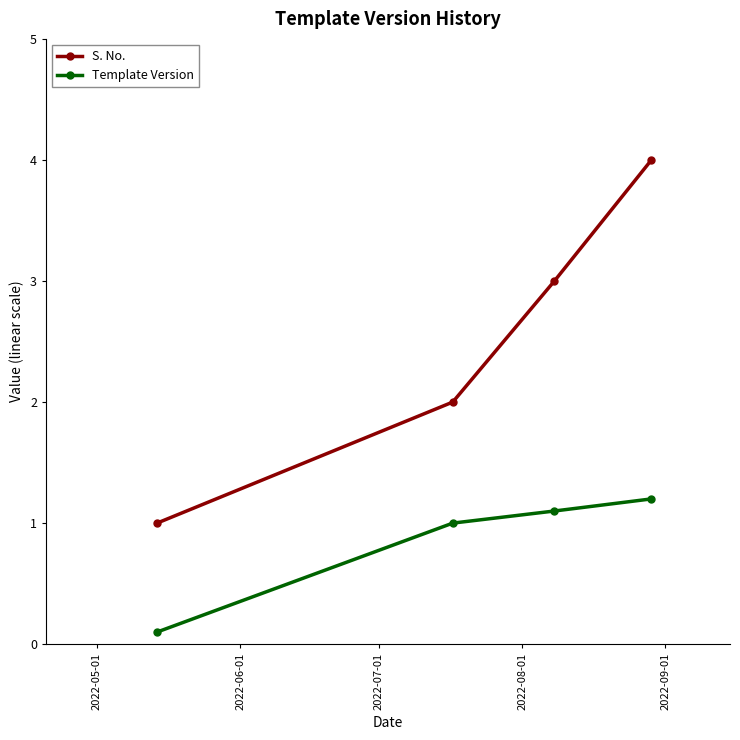

Reading left to right, transcribe all the data shown in this chart.

S. No.: 1.0	2.0	3.0	4.0
Template Version: 0.1	1.0	1.1	1.2